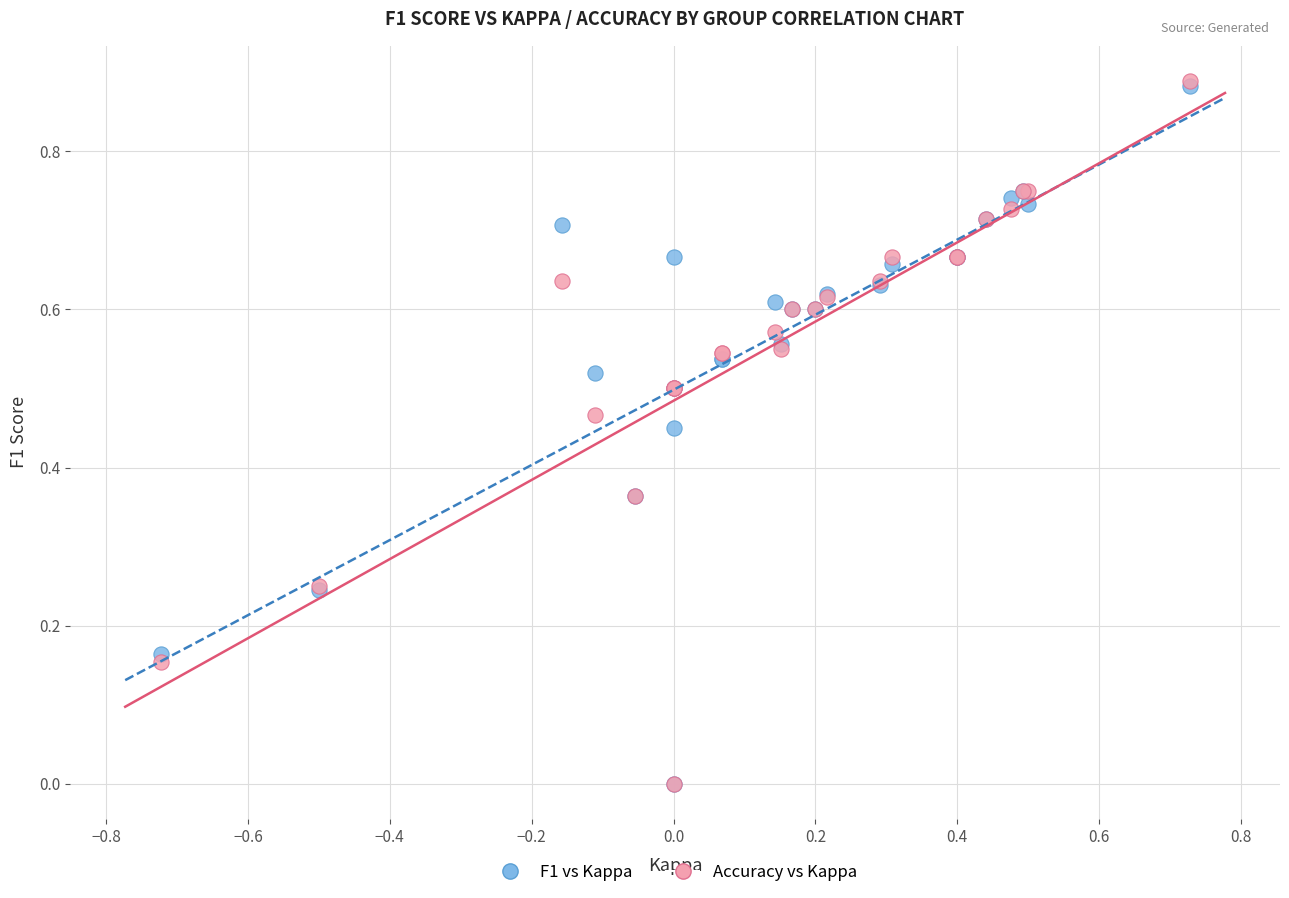

Which series has the largest Y range (max minus min)?

Accuracy vs Kappa